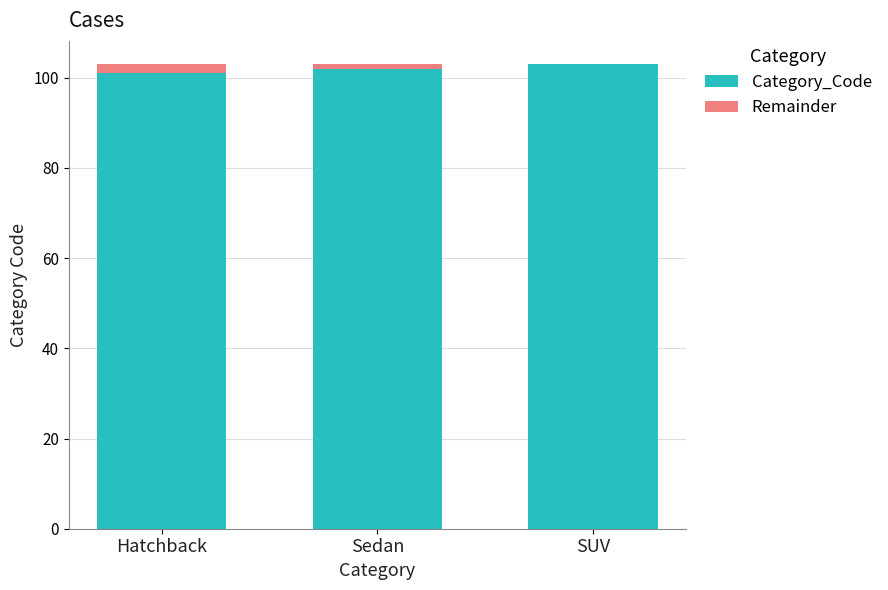

What is the highest value of the Category_Code series?

103